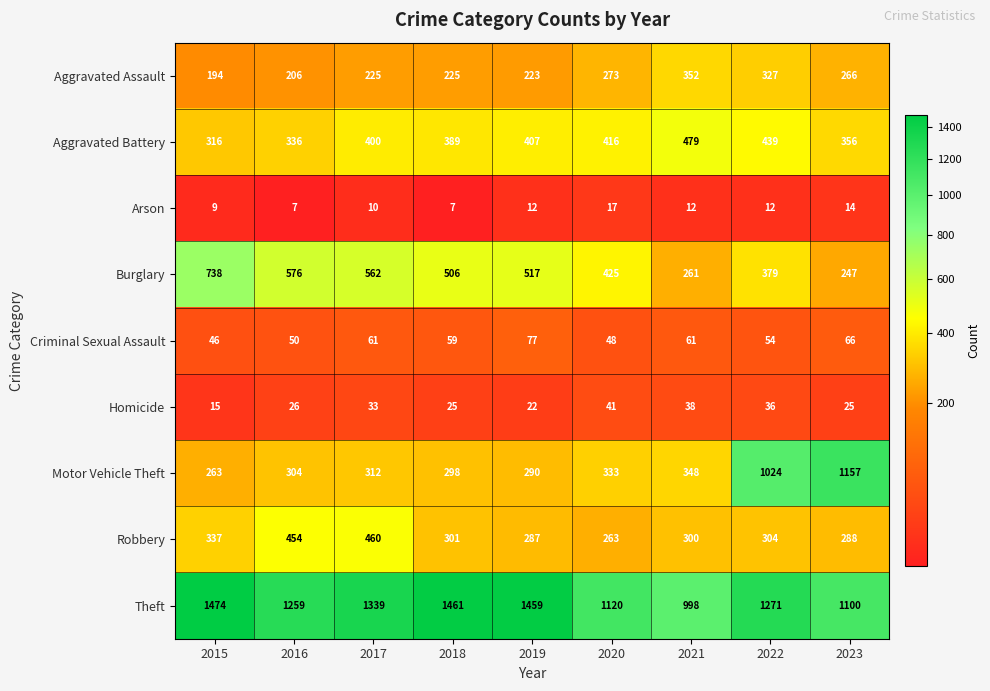

What is the difference between the maximum and minimum values in the Burglary series?

491